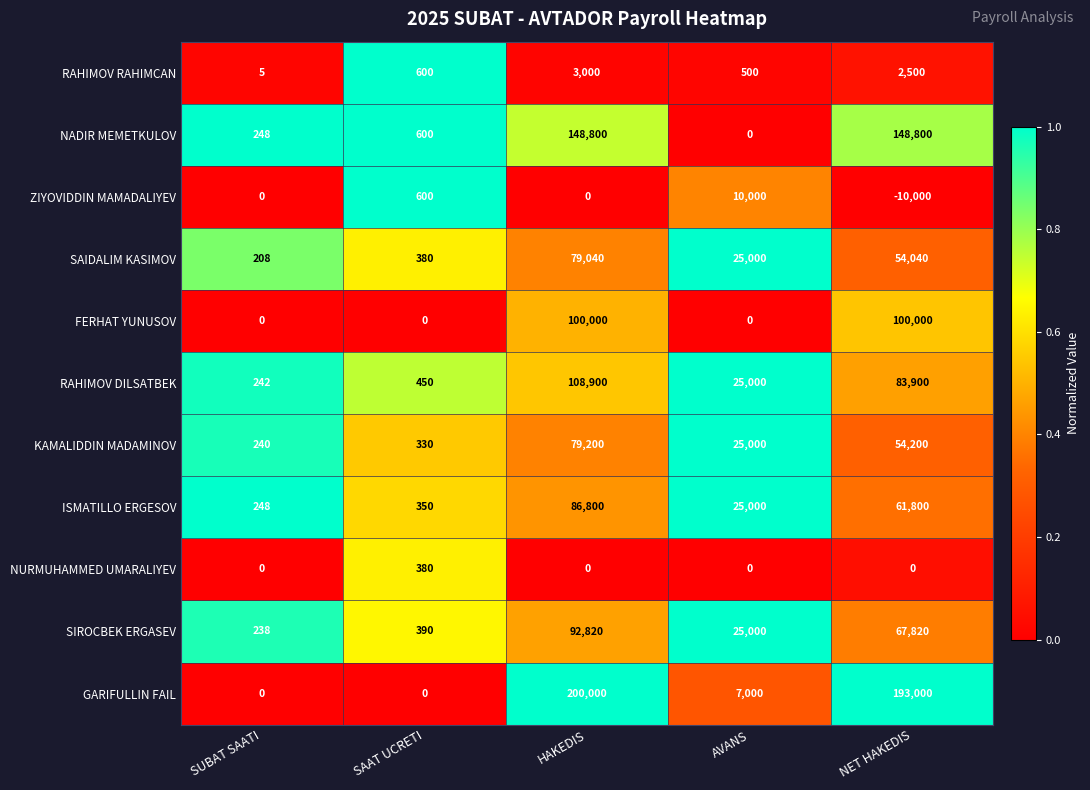

At how many categories does at least one series exceed 0?

5